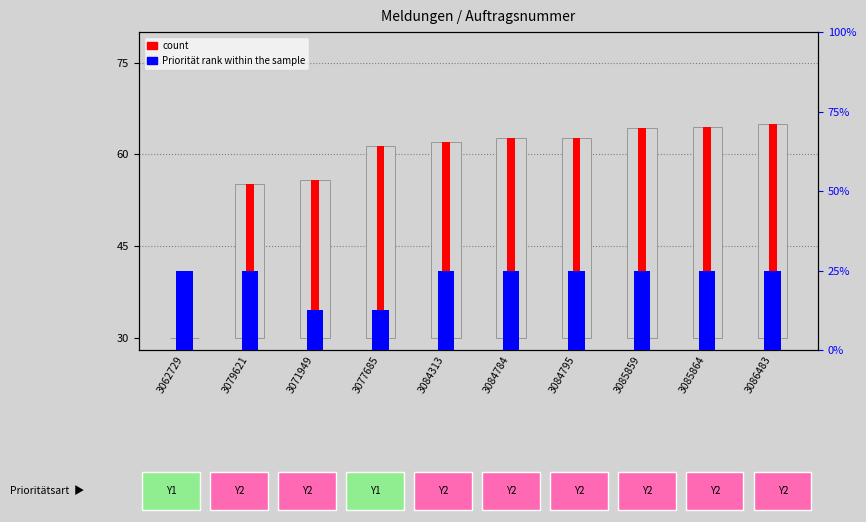

What is the label of the 9th bar from the left?

3085864